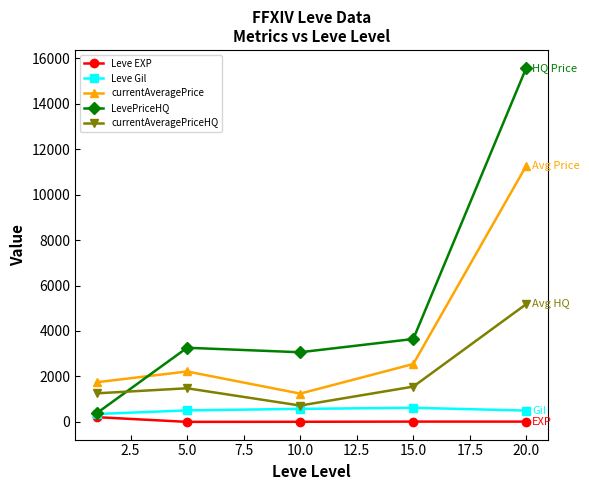

Which series has the largest total across all categories?

LevePriceHQ